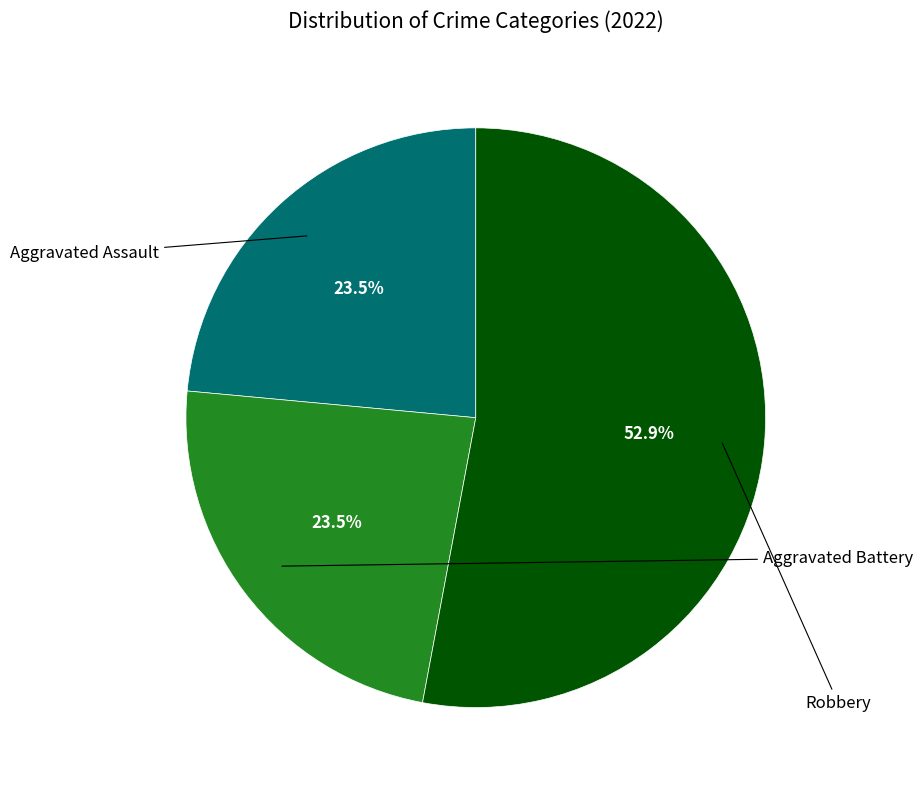

Does any single category account for the majority?

Yes